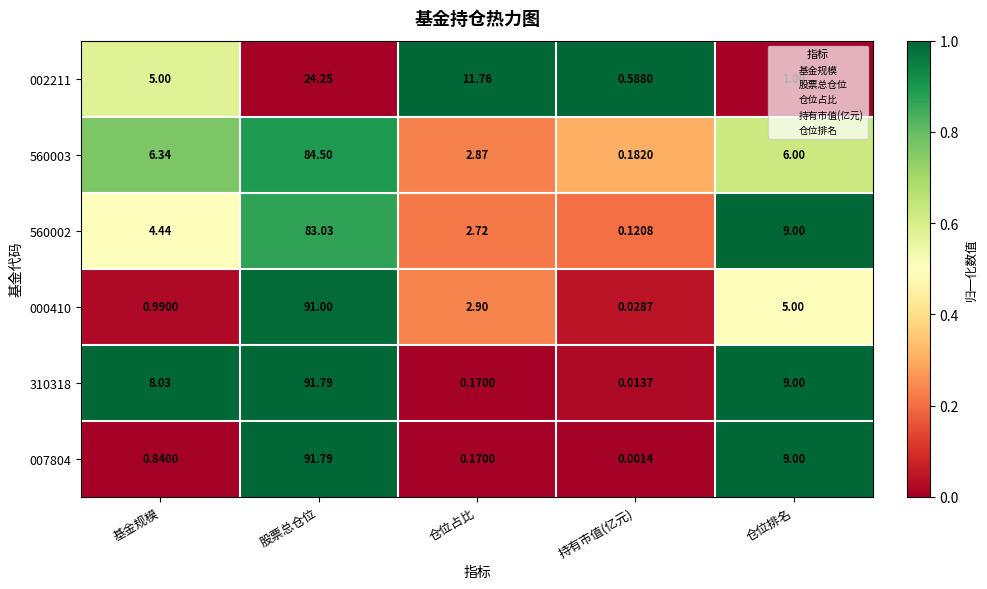

Rank the categories by 000410 value from lowest to highest.

持有市值(亿元), 基金规模, 仓位占比, 仓位排名, 股票总仓位